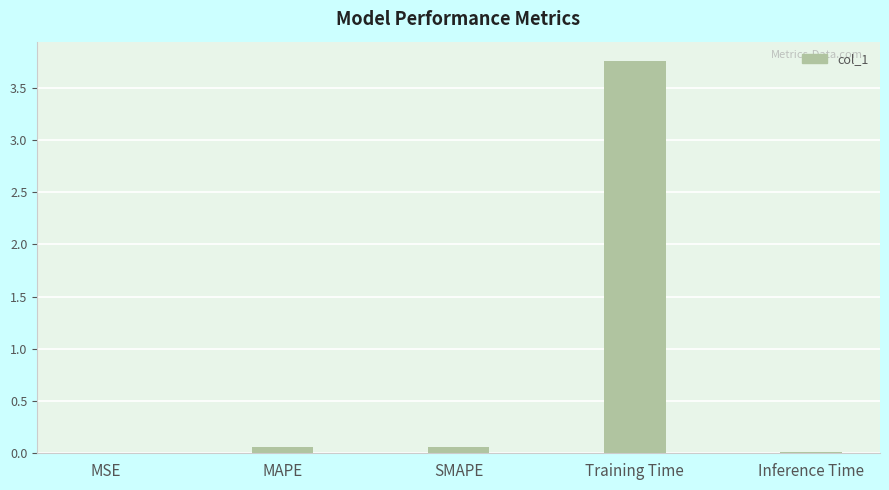

Is it true that the value at Inference Time is 0.0?

True